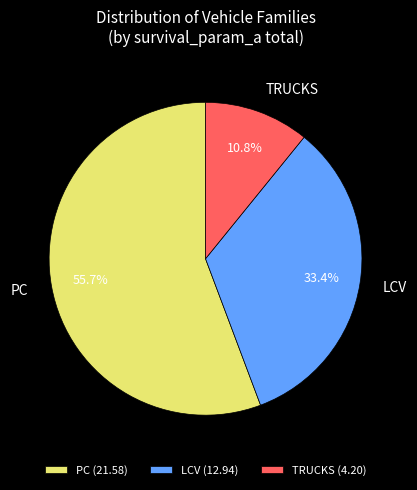

How many segments does this pie chart have?

3